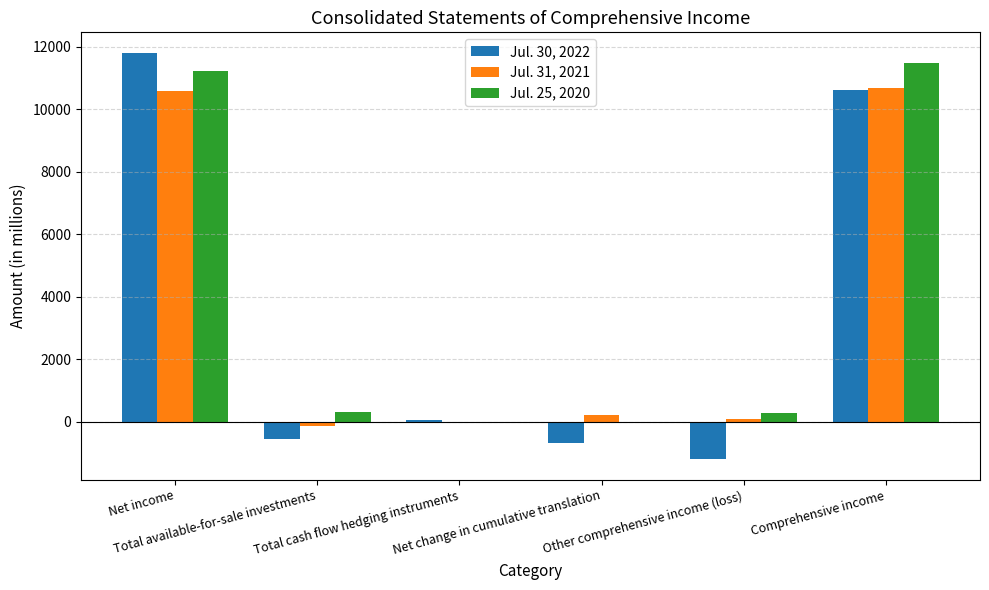

How many groups of bars are there?

6